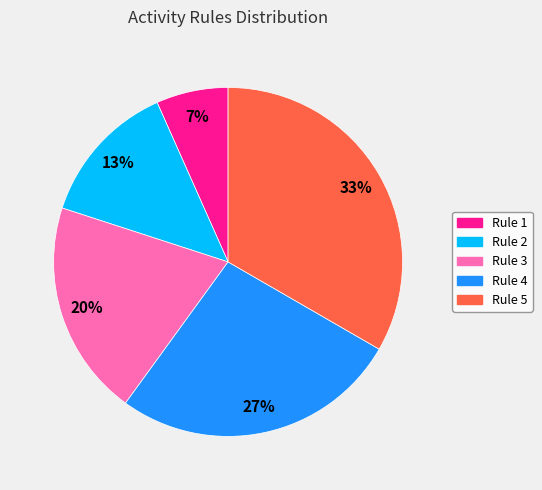

Is it true that Rule 5 is 33% of the pie?

True